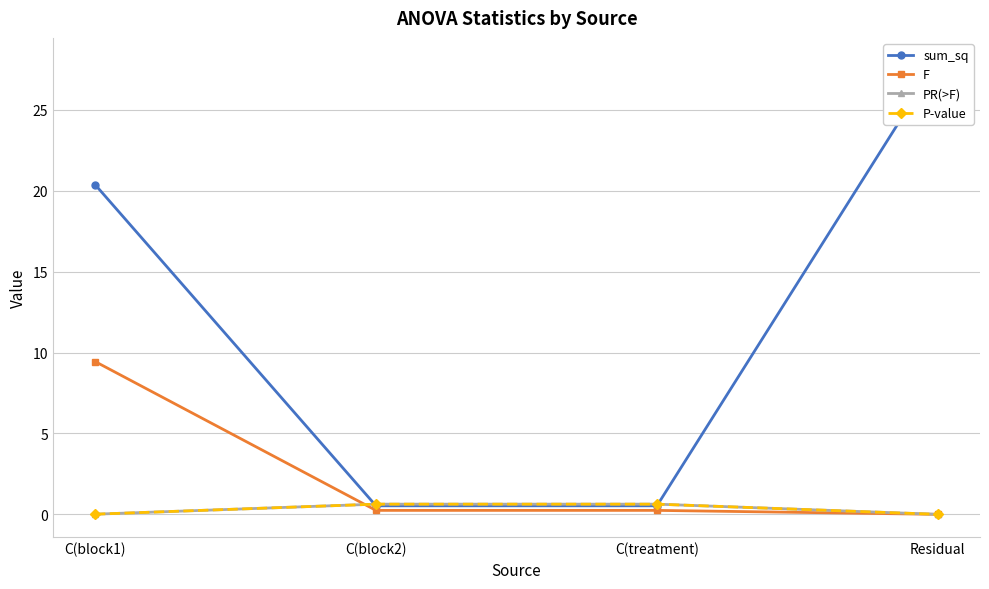

True or false: P-value and F intersect in this chart.

True